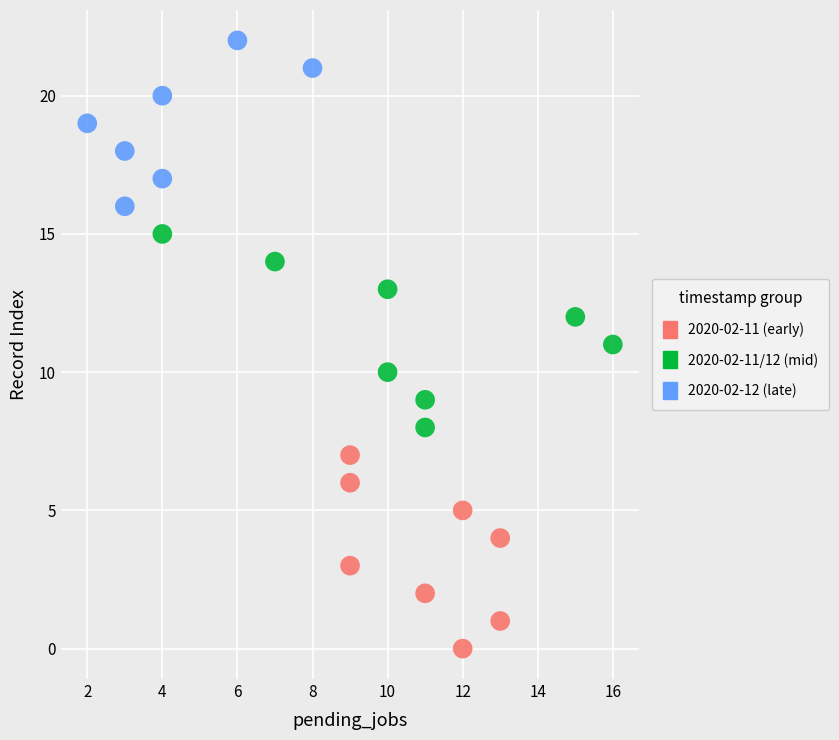

Which series reaches the minimum Y coordinate?

2020-02-11 (early)